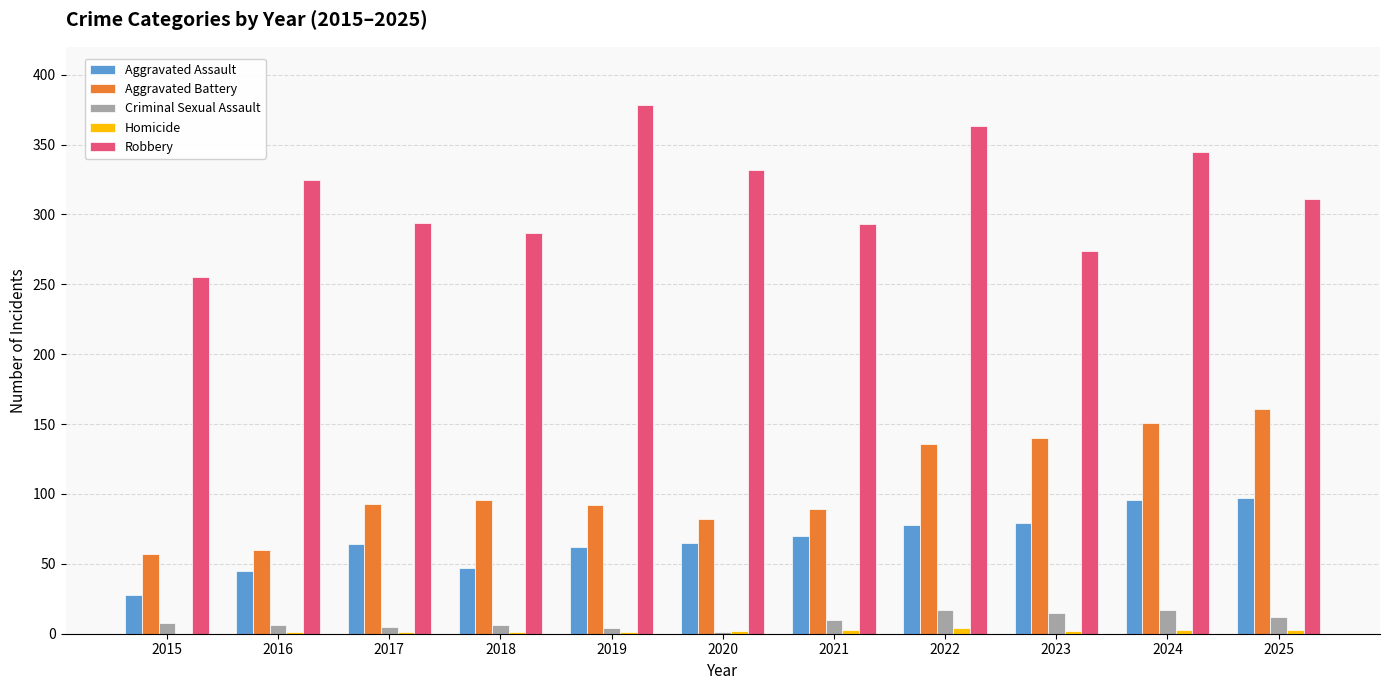

Is it true that Aggravated Assault equals 62 at 2019?

True